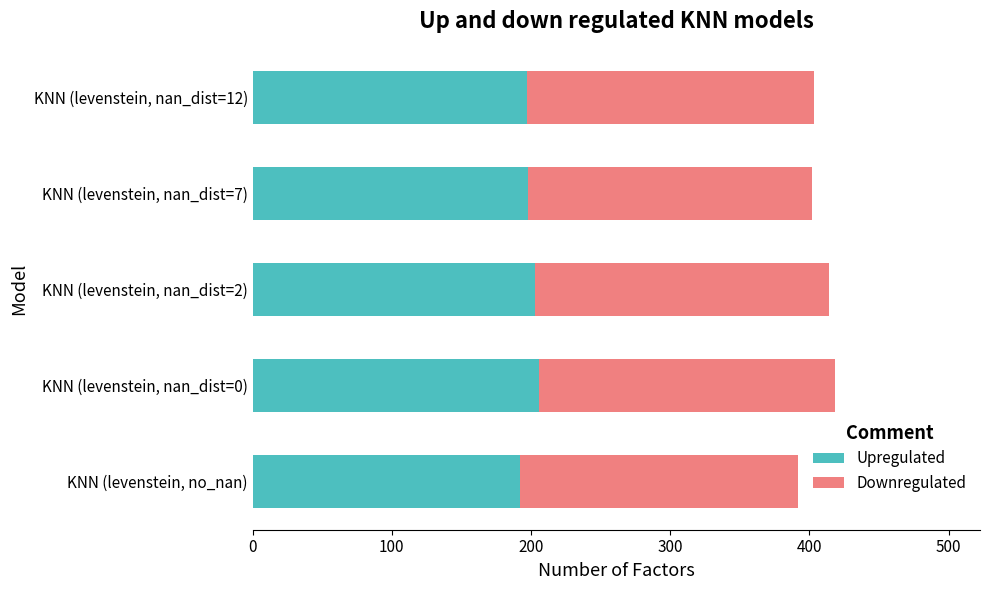

How many series are shown in this chart?

2